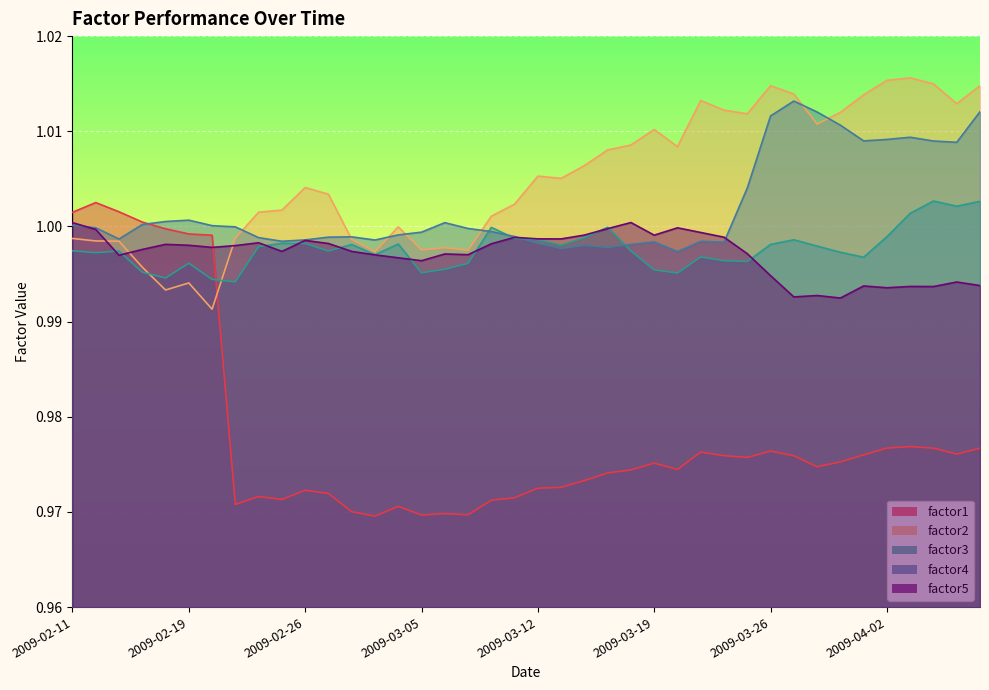

What is the total value across all series at 2009-03-02?

5.0